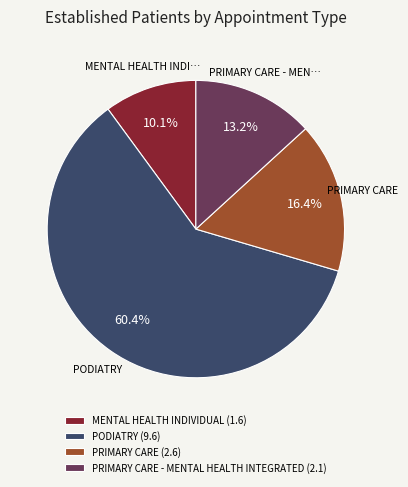

Is the sum of PODIATRY (9.6) and MENTAL HEALTH INDIVIDUAL (1.6) greater than half?

Yes